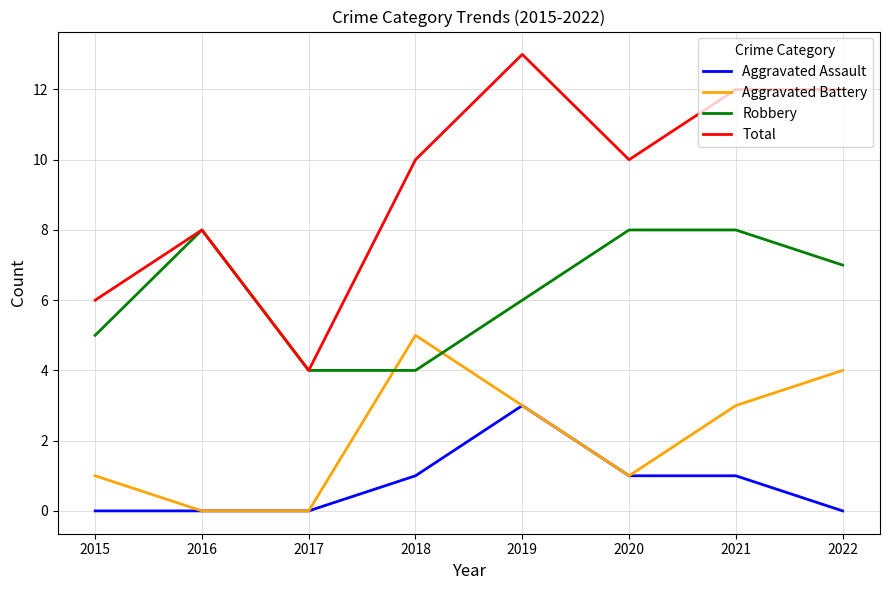

Is it true that Robbery equals 8 at 2020?

True